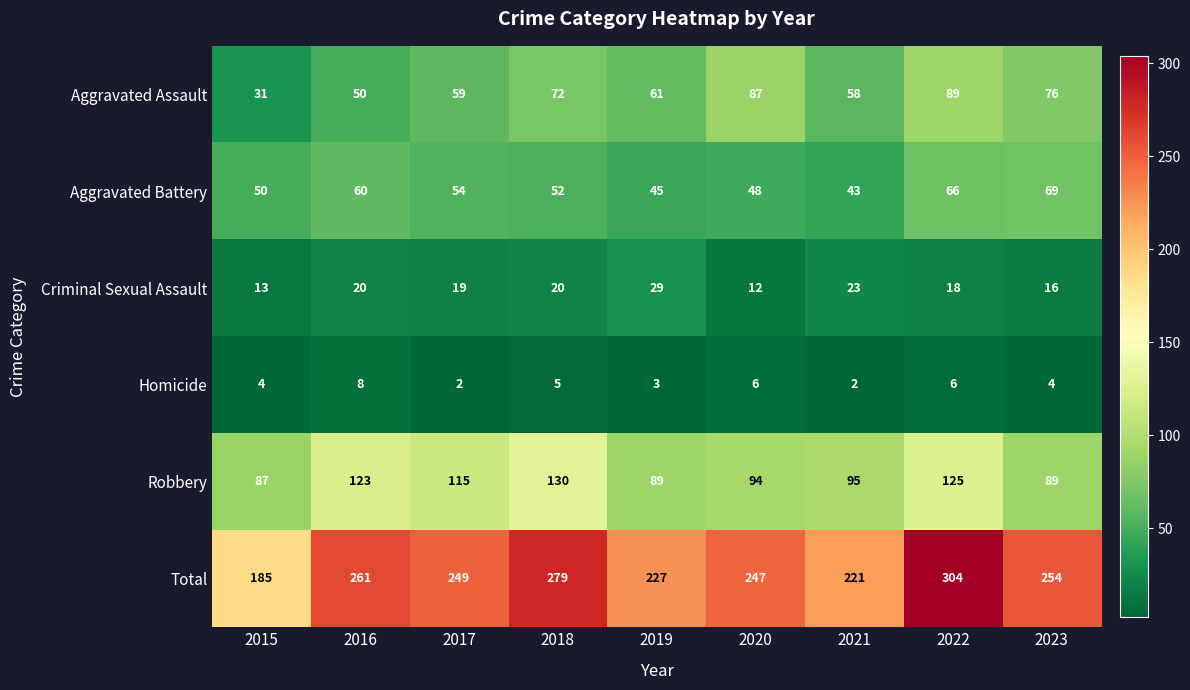

List the series in order of their peak value, lowest first.

Homicide, Criminal Sexual Assault, Aggravated Battery, Aggravated Assault, Robbery, Total